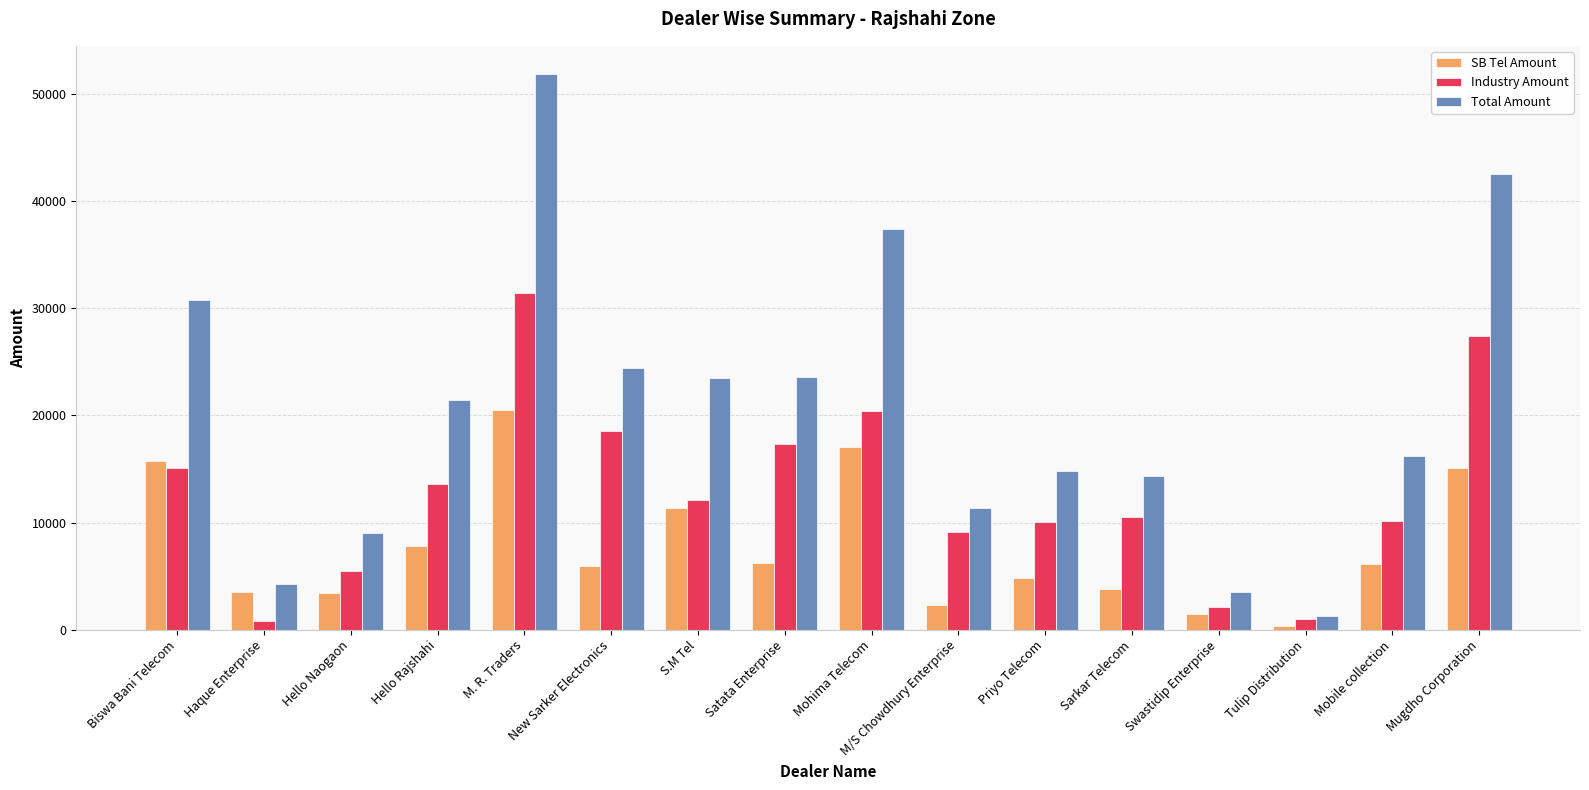

The value of SB Tel Amount at Haque Enterprise is 1848. True or false?

False